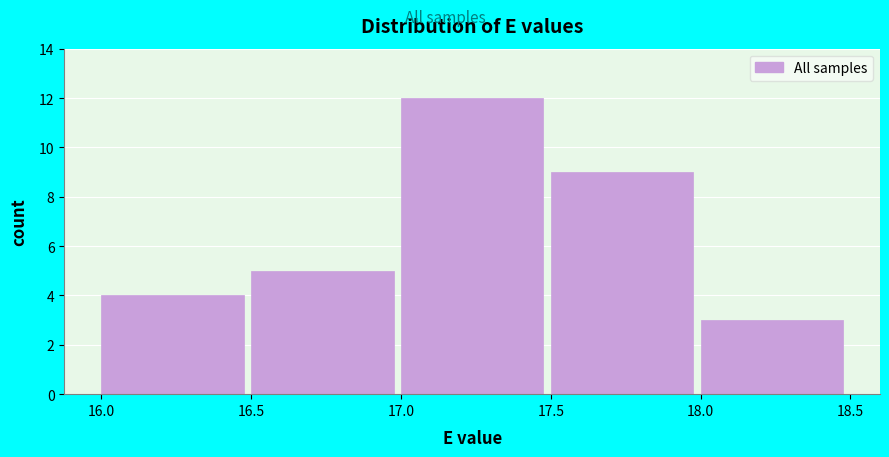

What is the height of the bar covering 18.0 to 18.5 on the x-axis? The values are not printed on the chart, so give them approximately, as read against the axis.

3